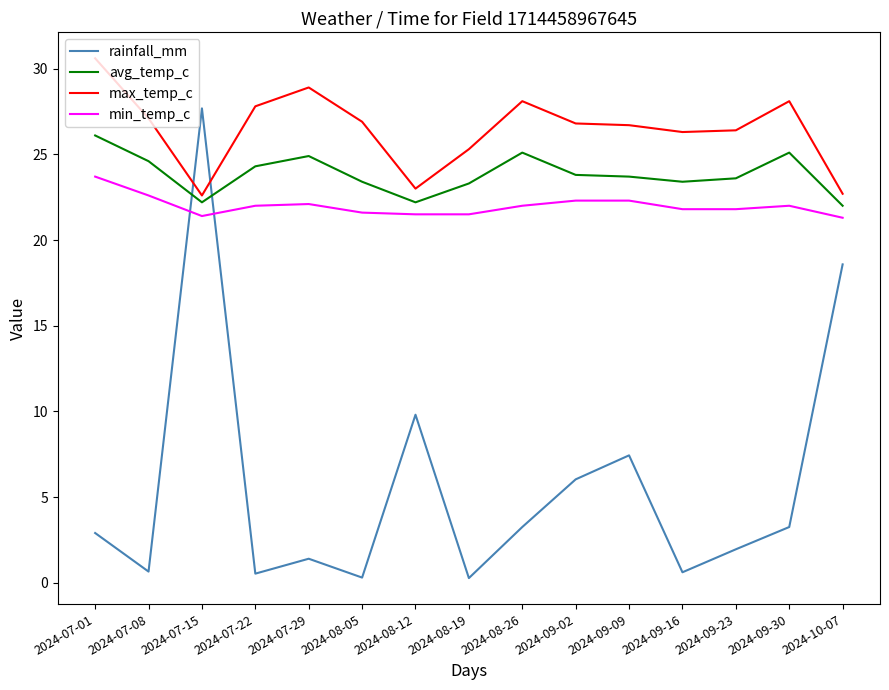

Which series changed the most between 2024-07-01 and 2024-07-08?

max_temp_c